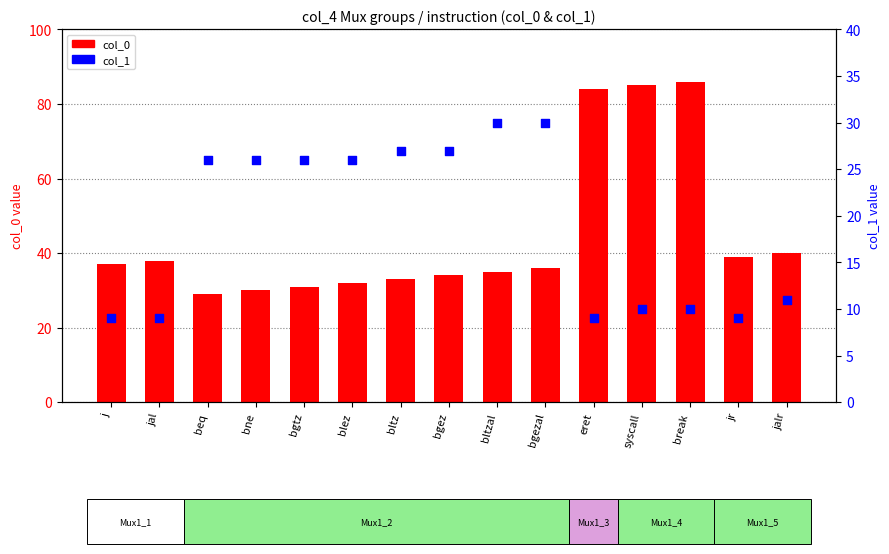

What is the total value across all series at blez?

58